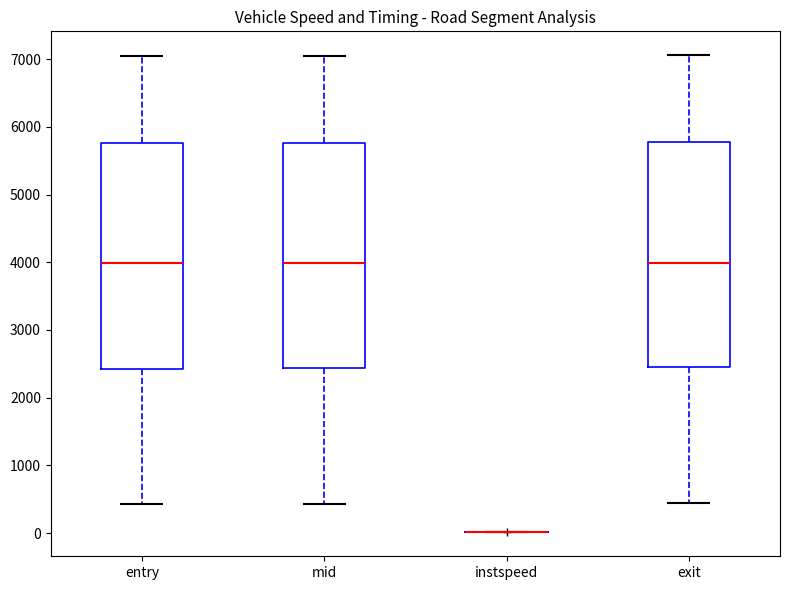

Reading left to right, read every box against the y-axis: the position of its median line, the range the box covers, and the ends of its whiskers. The values are not printed on the chart, so give them approximately, as read against the axis.

entry: median 4000, box 2400 to 5800, whiskers 400 to 7000
mid: median 4000, box 2400 to 5800, whiskers 400 to 7100
instspeed: box collapsed to a line at 0, whiskers 0 to 0
exit: median 4000, box 2400 to 5800, whiskers 400 to 7100